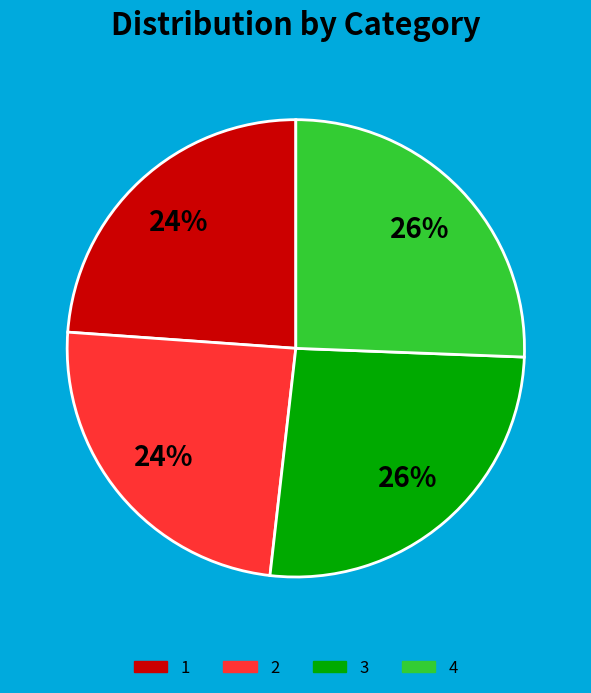

Approximately how many times larger is the value at 4 compared to 1?

1.1